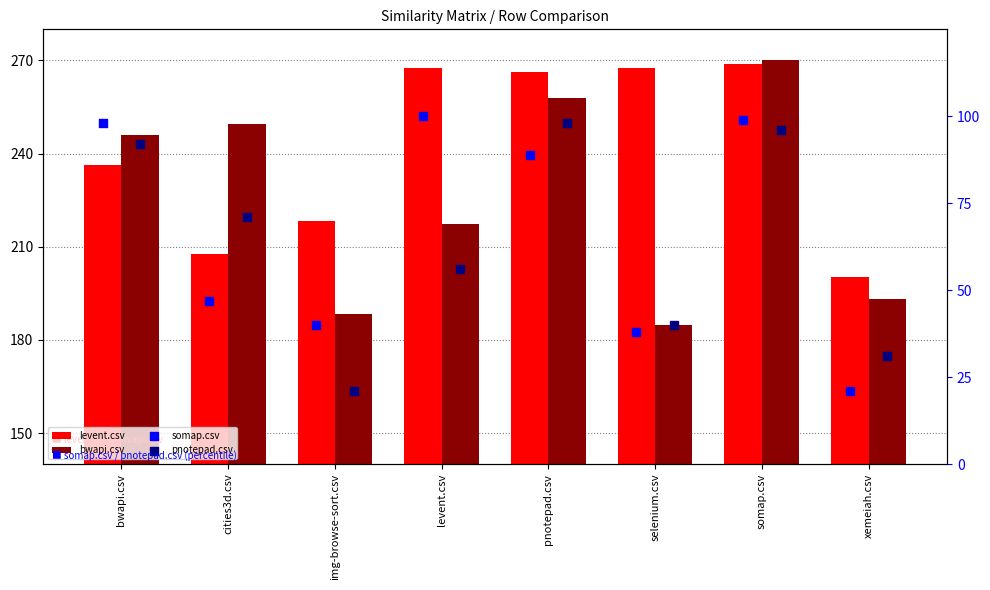

At which category is the sum across all series the highest?

somap.csv